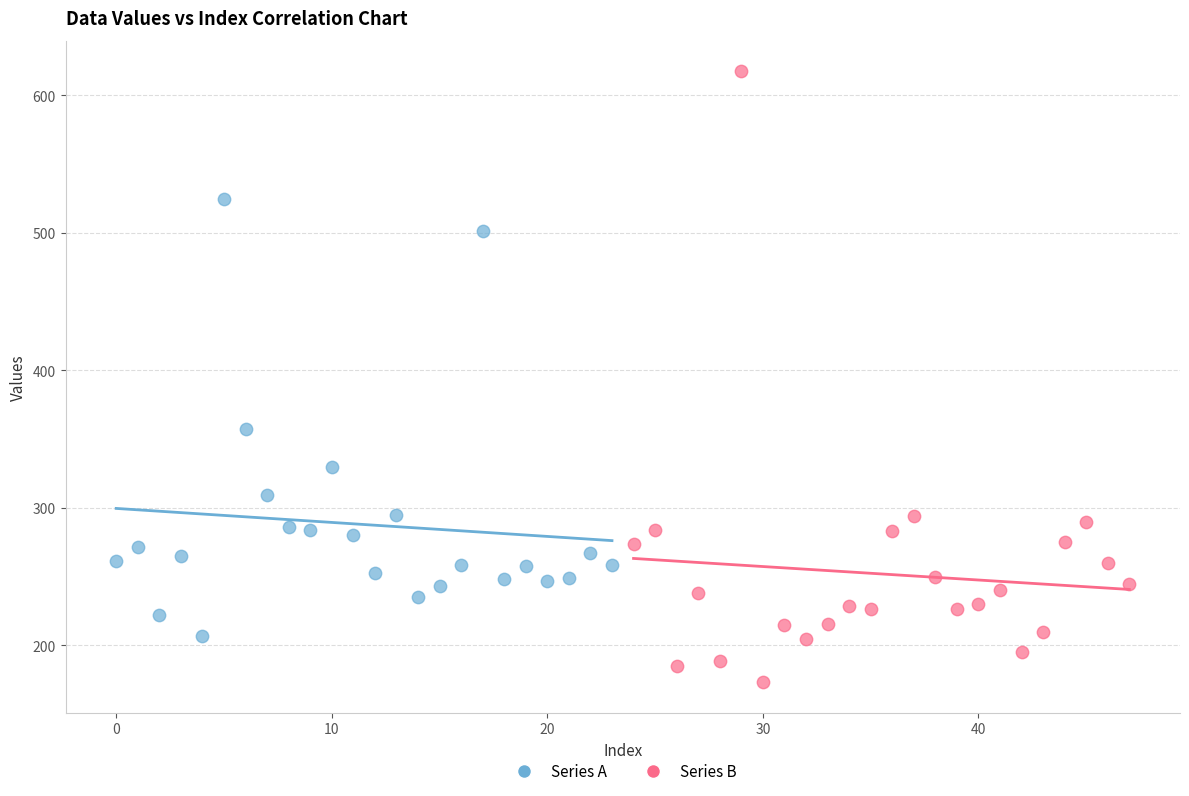

Which series reaches the maximum Y coordinate?

Series B